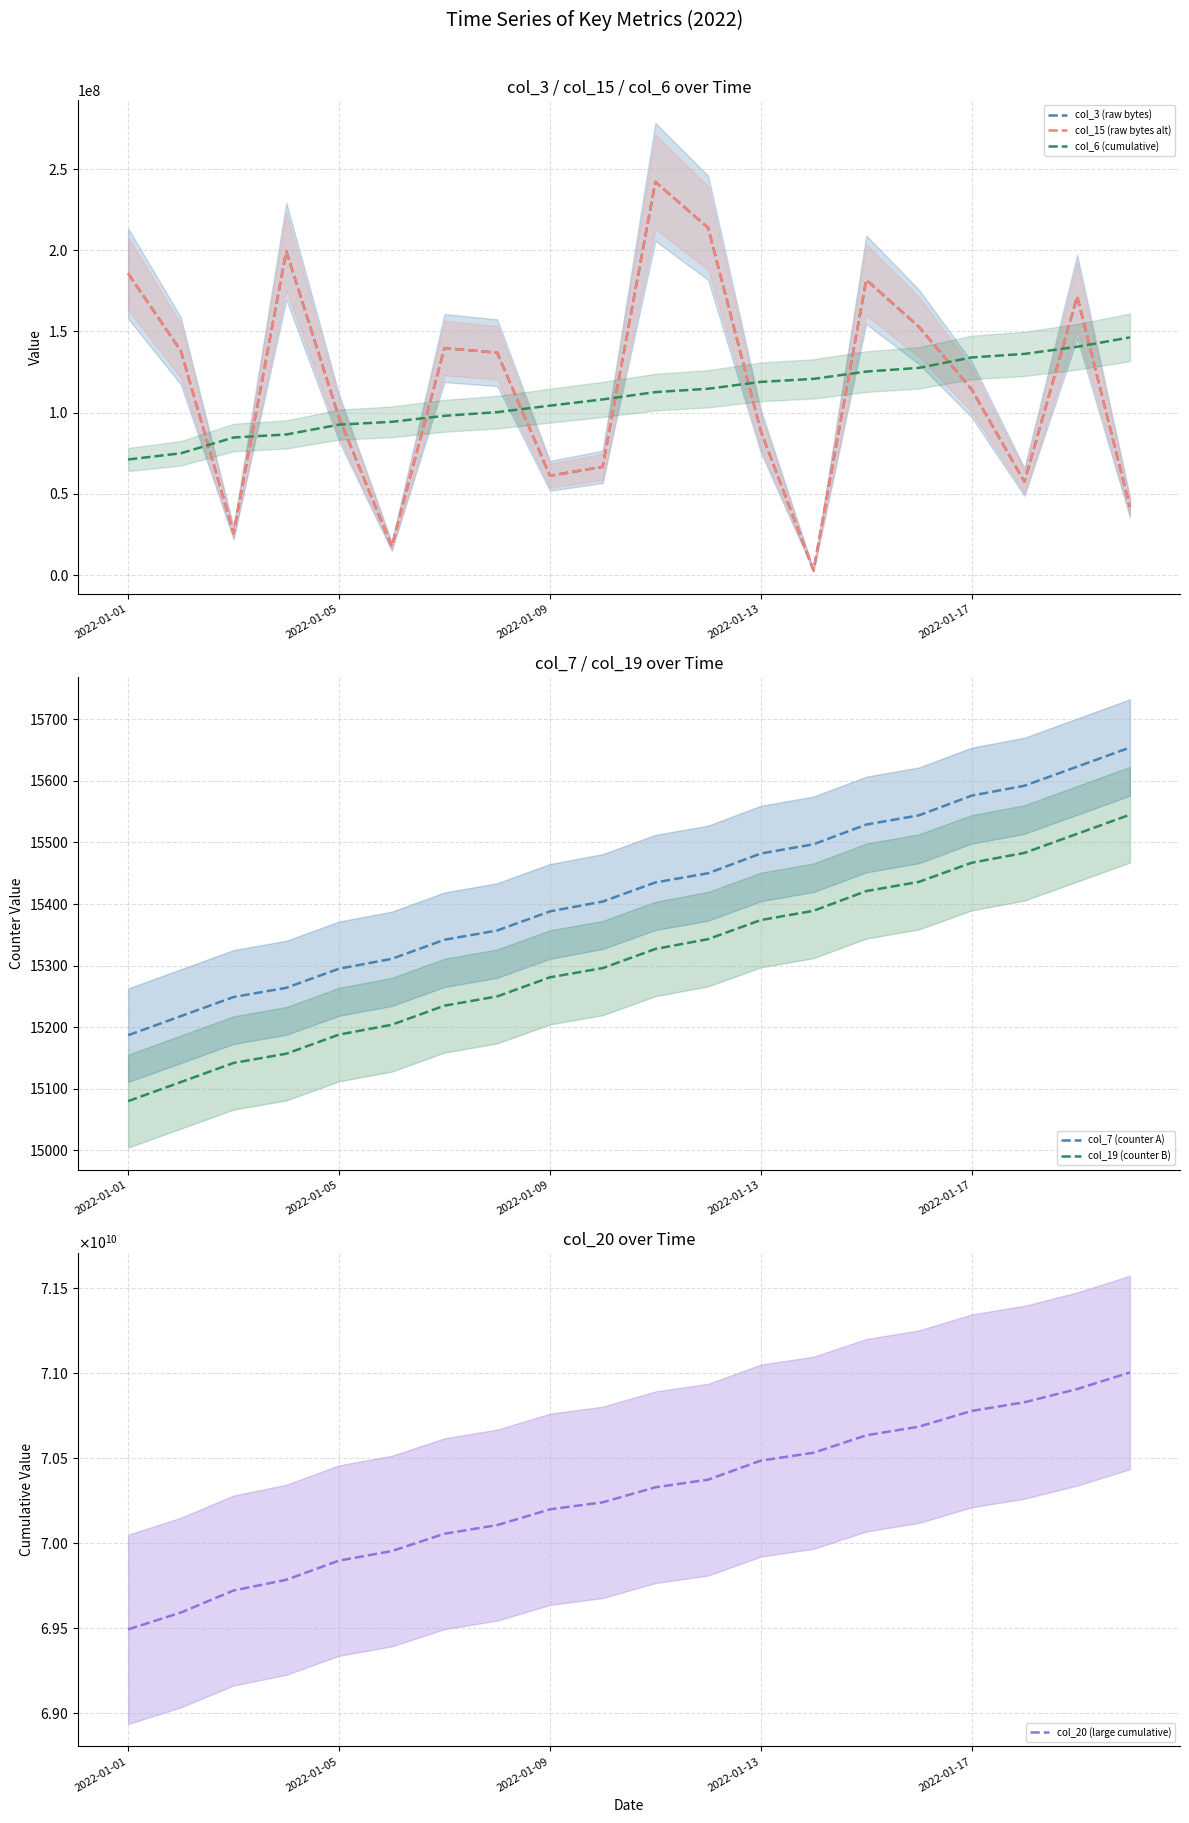

True or false: col_19 (counter B) and col_7 (counter A) intersect in this chart.

False